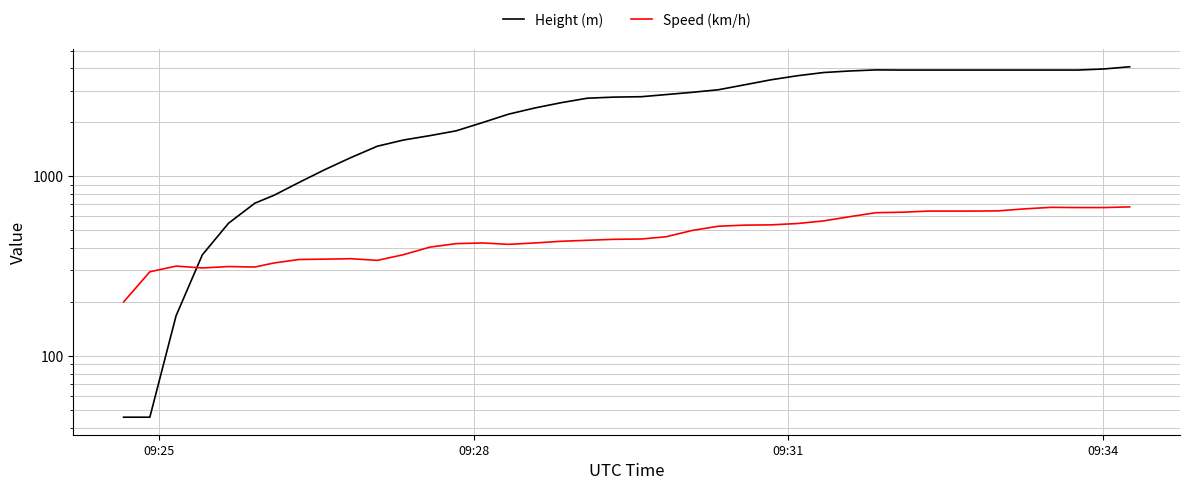

After their last crossing, which series has the higher values: Speed (km/h) or Height (m)?

Height (m)